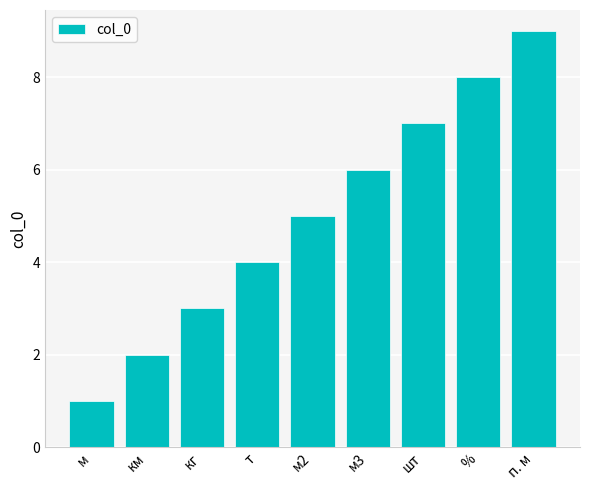

Which category has the lowest value across all series?

м